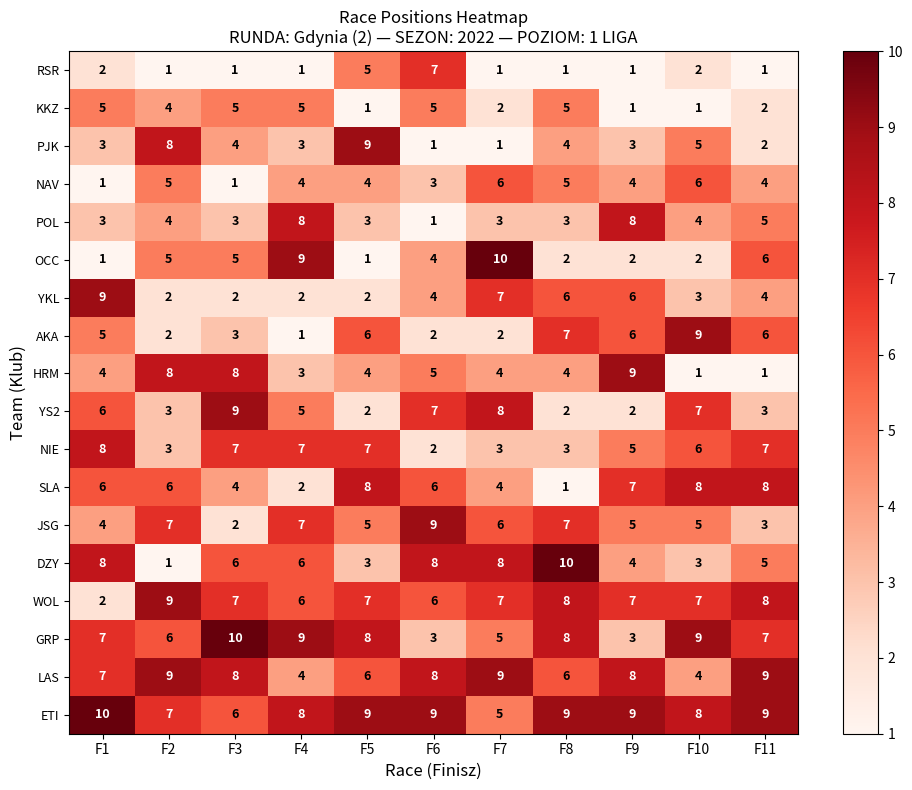

Which series has the largest total across all categories?

ETI